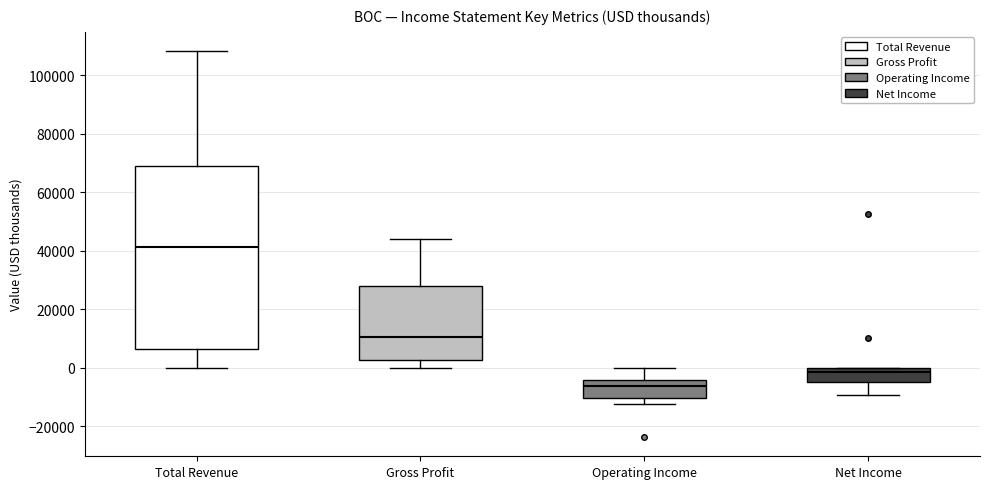

Reading left to right, transcribe this box plot: for each box, give where its median line is, the range the box spans, and where its two whiskers end, as read against the y-axis. The values are not printed on the chart, so give them approximately, as read against the axis.

Total Revenue: median 42000, box 6000 to 70000, whiskers 0 to 108000
Gross Profit: median 10000, box 2000 to 28000, whiskers 0 to 44000
Operating Income: median -6000, box -10000 to -4000, whiskers -12000 to 0
Net Income: median -2000, box -4000 to 0, whiskers -10000 to 0